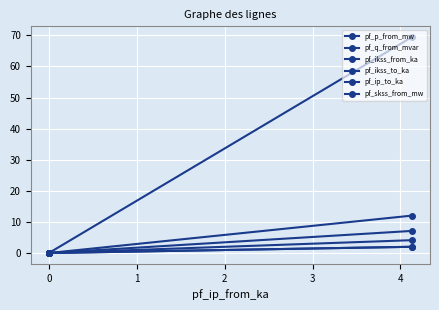

What is the sum of all pf_ip_to_ka values?

4.1